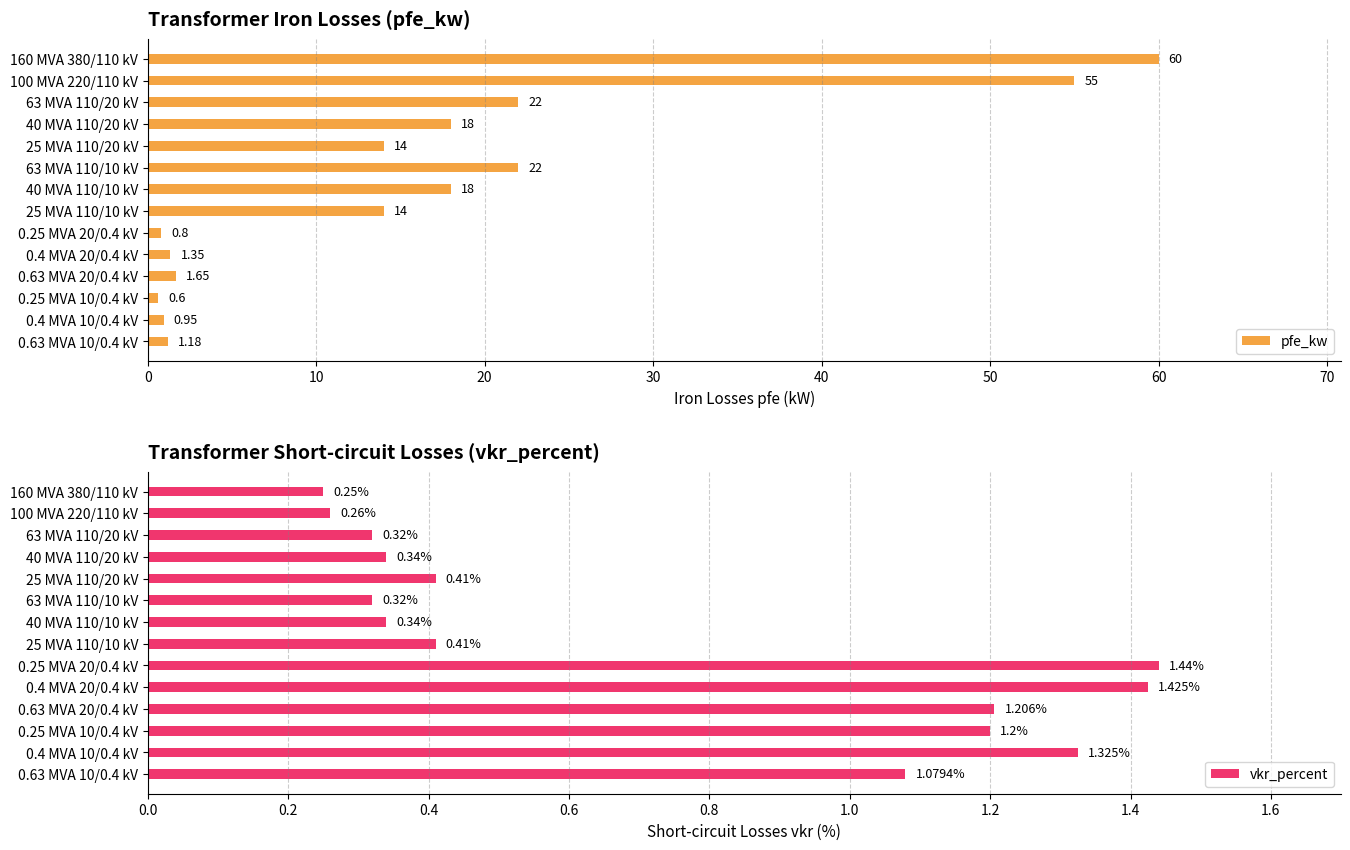

What is the highest value of the pfe_kw series?

60.0